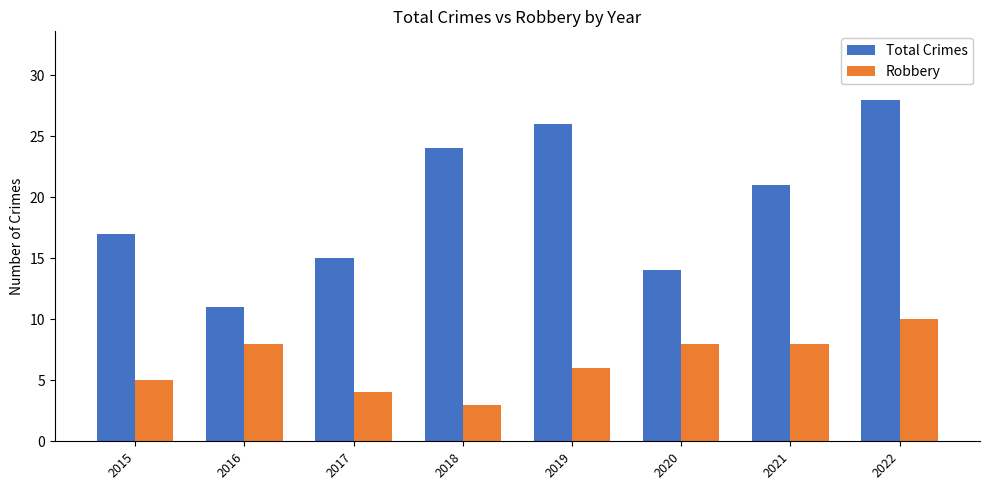

What is the value of the Total Crimes bar at the 8th from the left?

28